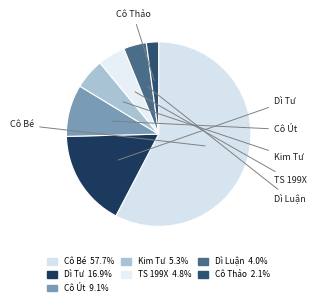

How many slices are in this pie chart?

7